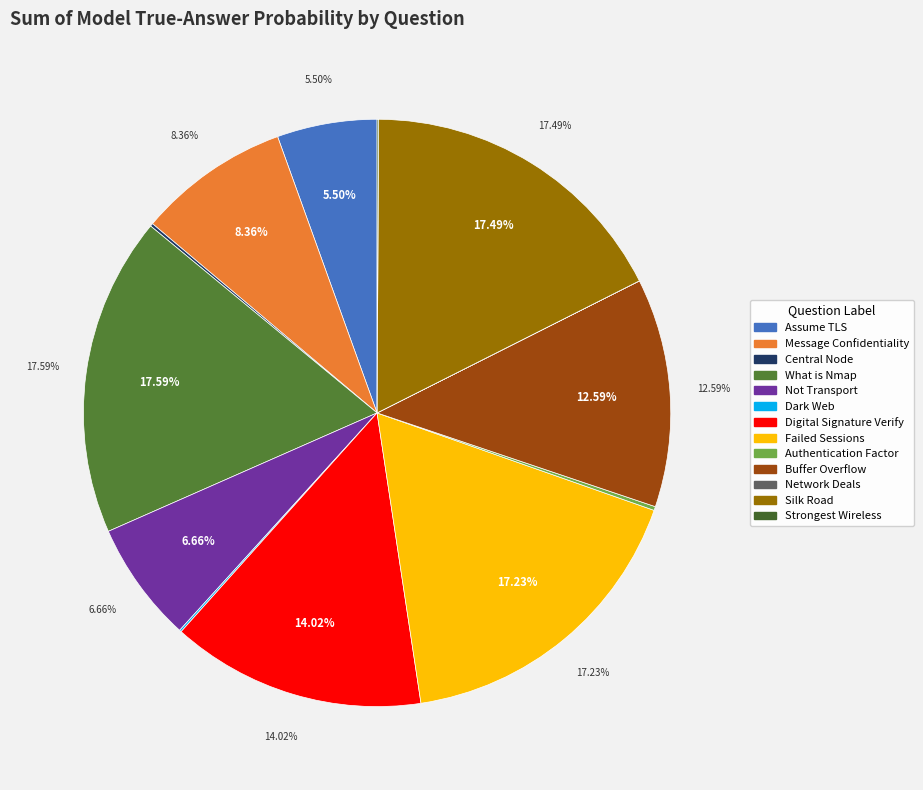

Is there a majority slice in this chart?

No